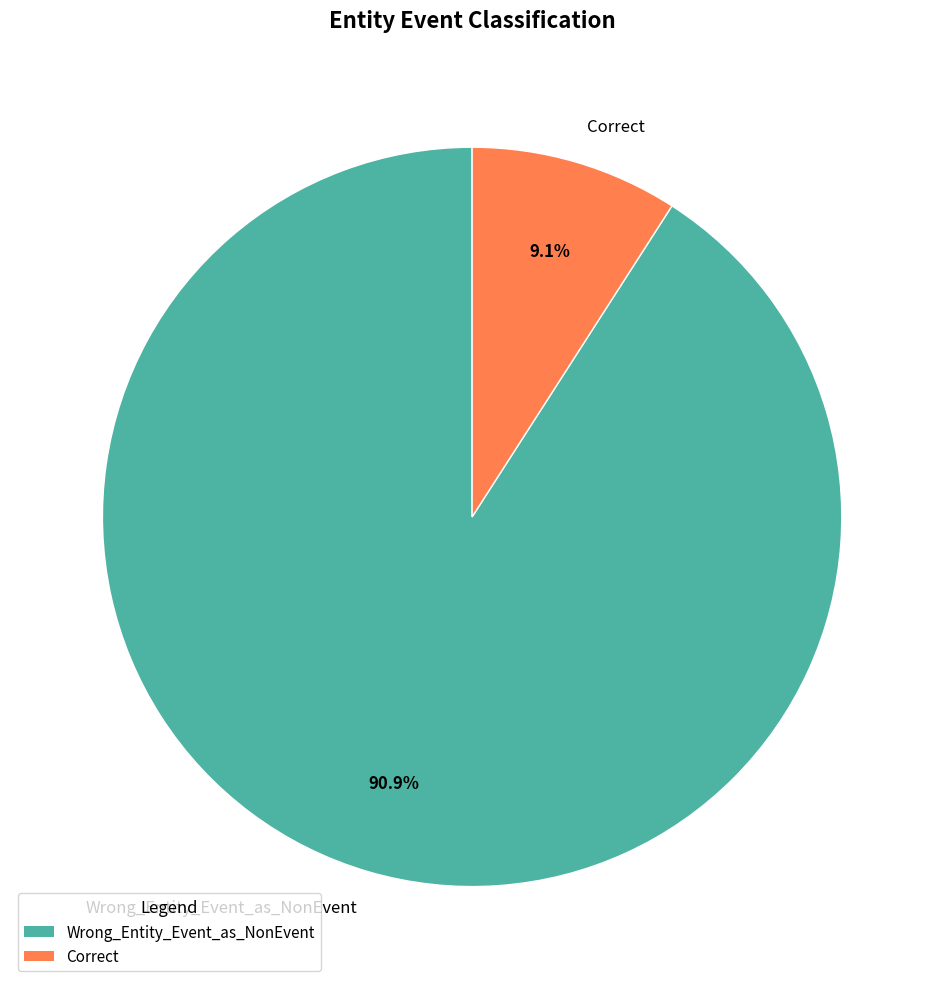

How many slices are in this pie chart?

2